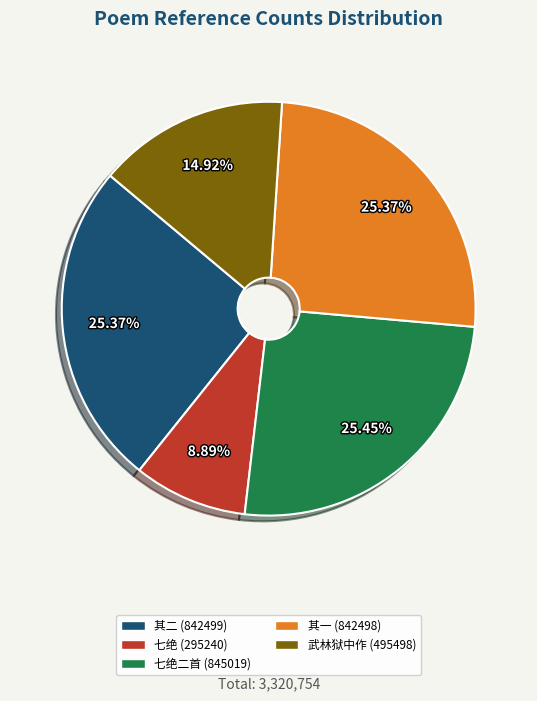

Count the number of slices in the pie.

5